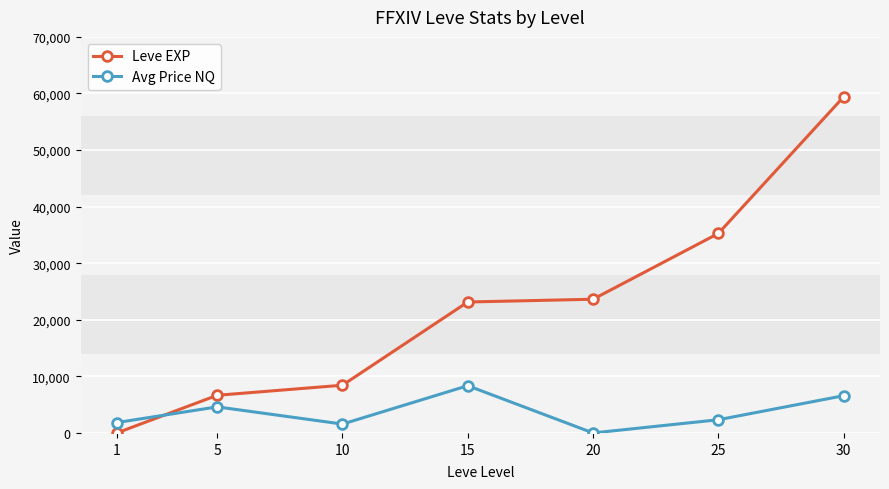

What is the value of the Avg Price NQ point at the 2nd from the left?

4609.0